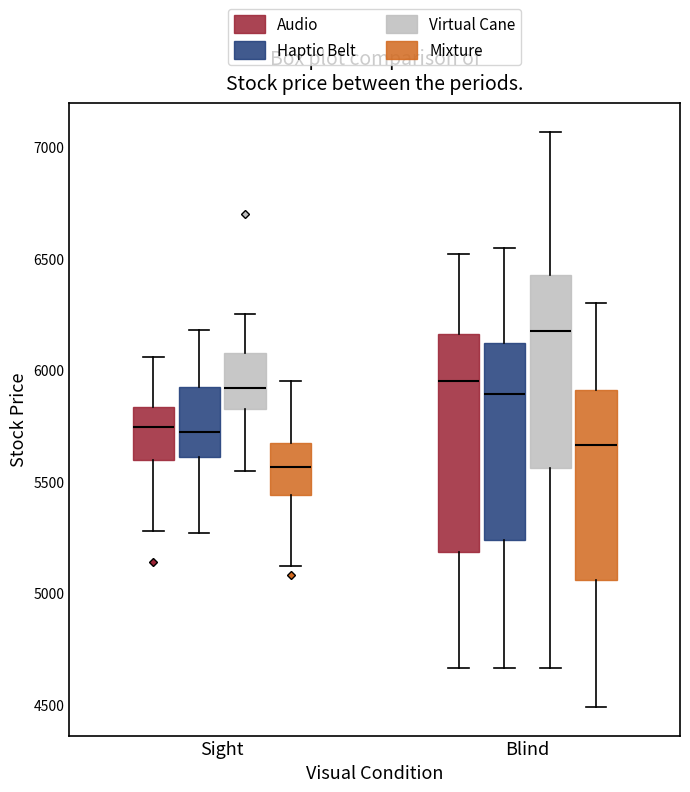

Reading left to right, read every box against the y-axis: the position of its median line, the range the box covers, and the ends of its whiskers. The values are not printed on the chart, so give them approximately, as read against the axis.

Sight (Audio): median 5750, box 5600 to 5850, whiskers 5300 to 6050
Sight (Haptic Belt): median 5750, box 5600 to 5900, whiskers 5250 to 6200
Sight (Virtual Cane): median 5900, box 5850 to 6100, whiskers 5550 to 6250
Sight (Mixture): median 5550, box 5450 to 5650, whiskers 5100 to 5950
Blind (Audio): median 5950, box 5200 to 6150, whiskers 4650 to 6500
Blind (Haptic Belt): median 5900, box 5250 to 6100, whiskers 4650 to 6550
Blind (Virtual Cane): median 6200, box 5550 to 6450, whiskers 4650 to 7050
Blind (Mixture): median 5650, box 5050 to 5900, whiskers 4500 to 6300